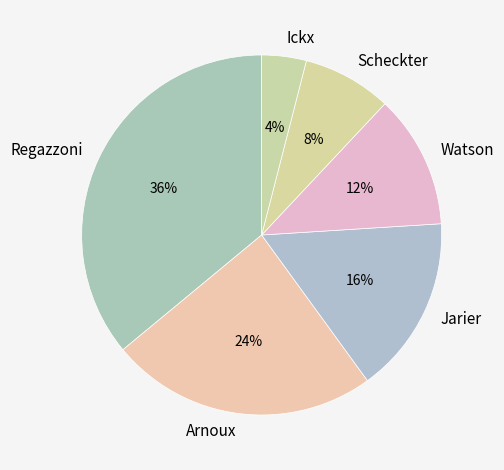

Which slice is the smallest?

Ickx